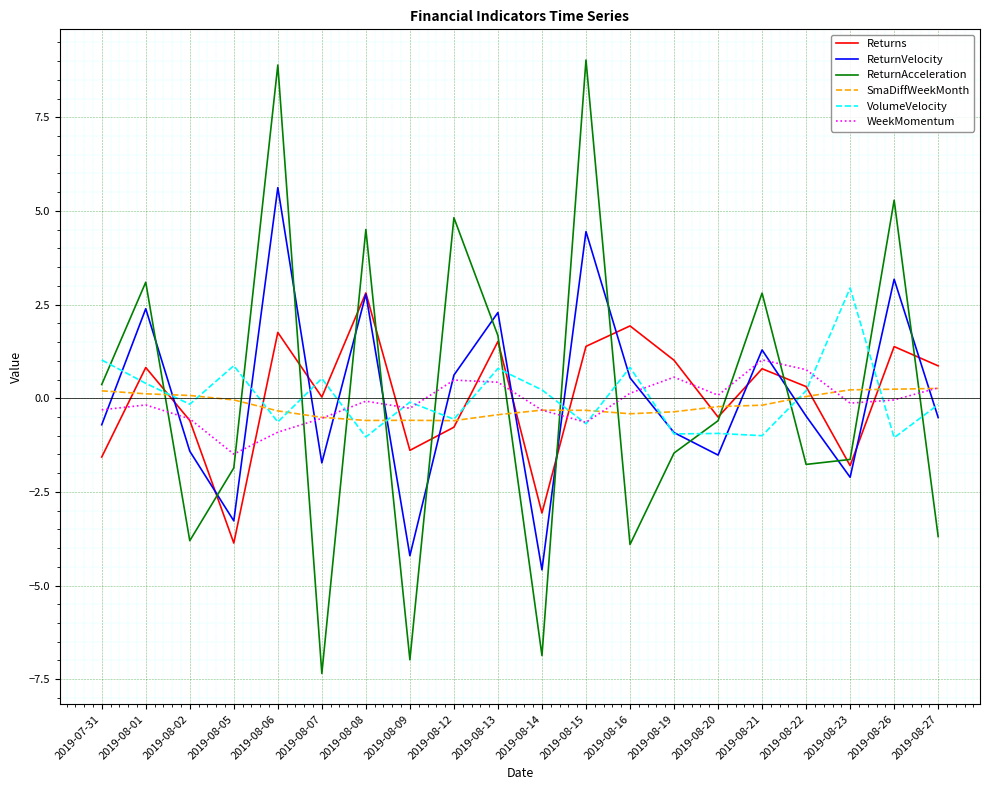

At which category is the sum across all series the highest?

2019-08-06